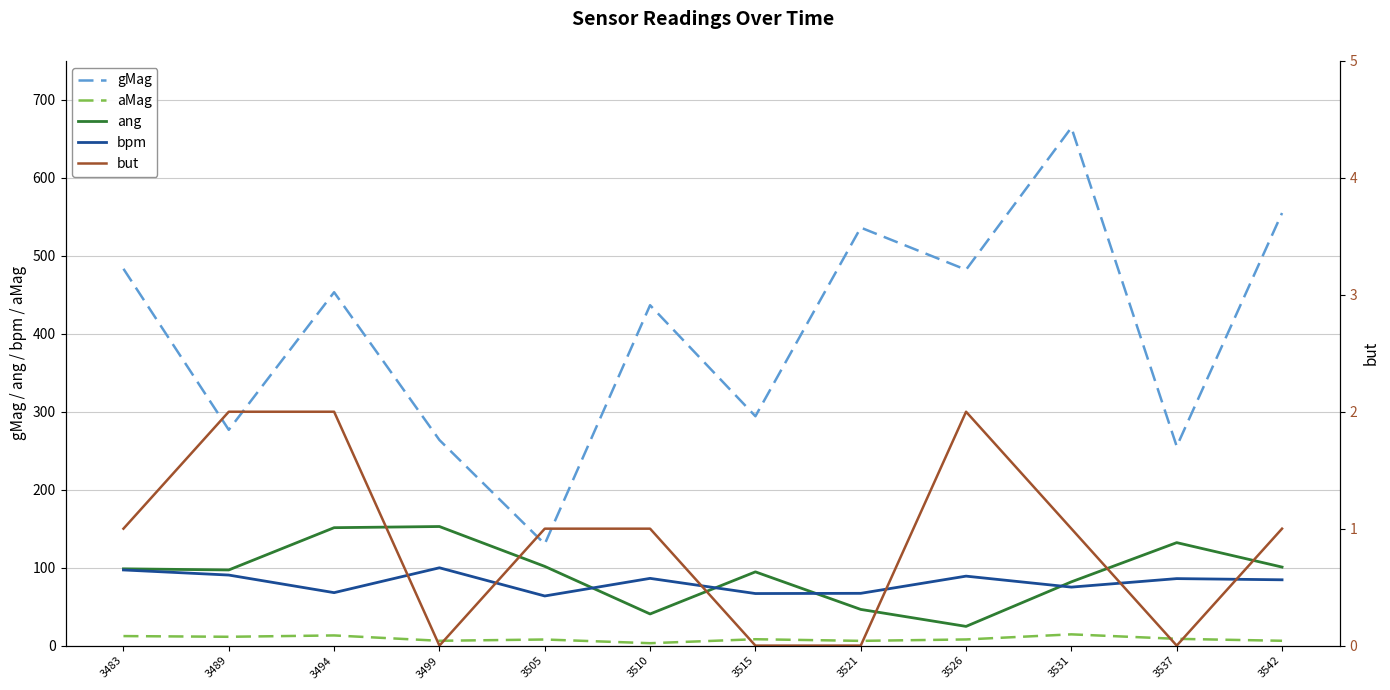

List the series in order of their peak value, lowest first.

but, aMag, bpm, ang, gMag